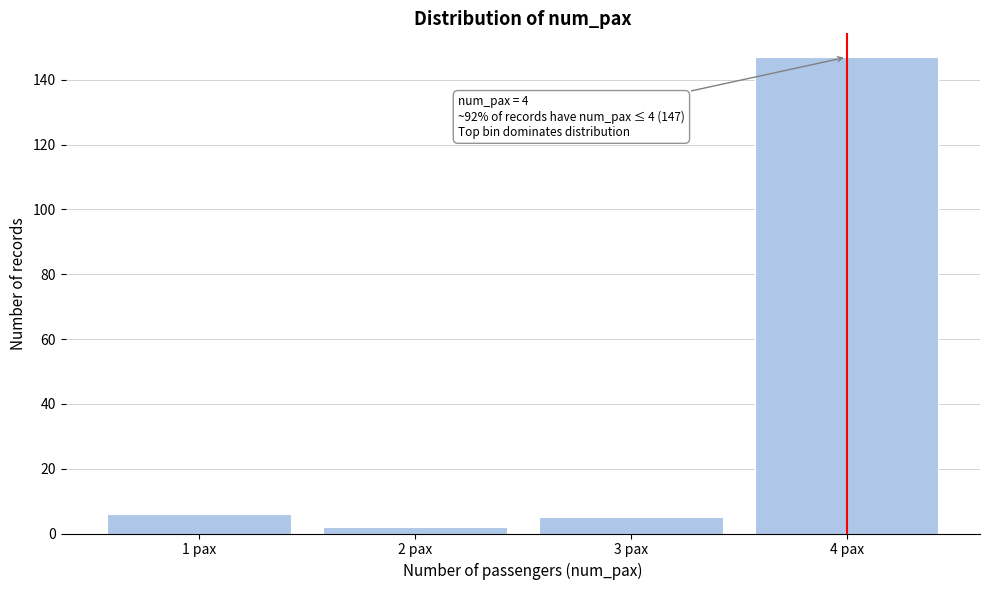

Over which range of the x-axis is the bar tallest?

3.5 to 4.5